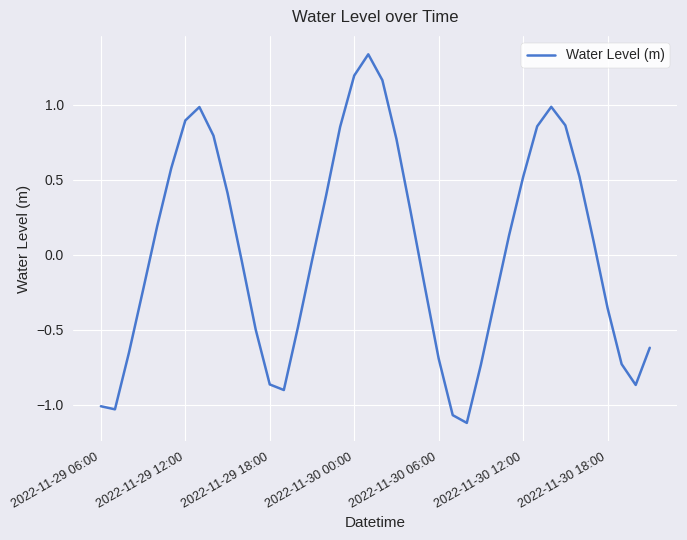

What is the difference between the maximum and minimum values?

2.5